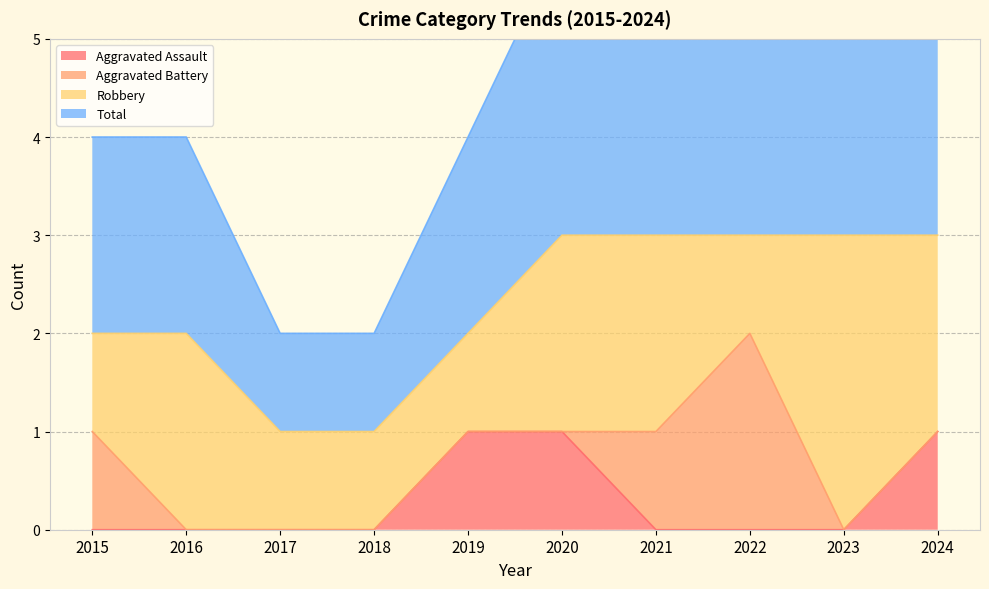

Is it true that Aggravated Assault equals 0 at 2017?

True